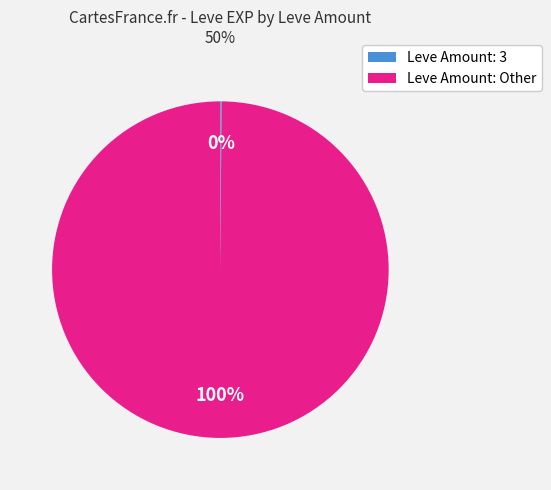

Is there any slice that represents more than half of the pie?

Yes